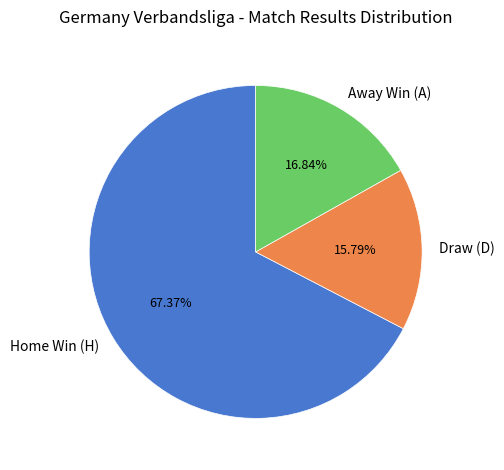

What is the ratio of the value at Home Win (H) to the value at Away Win (A)?

4.0